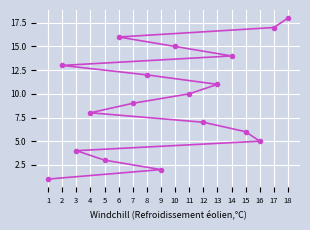

What is the smallest value displayed?

1